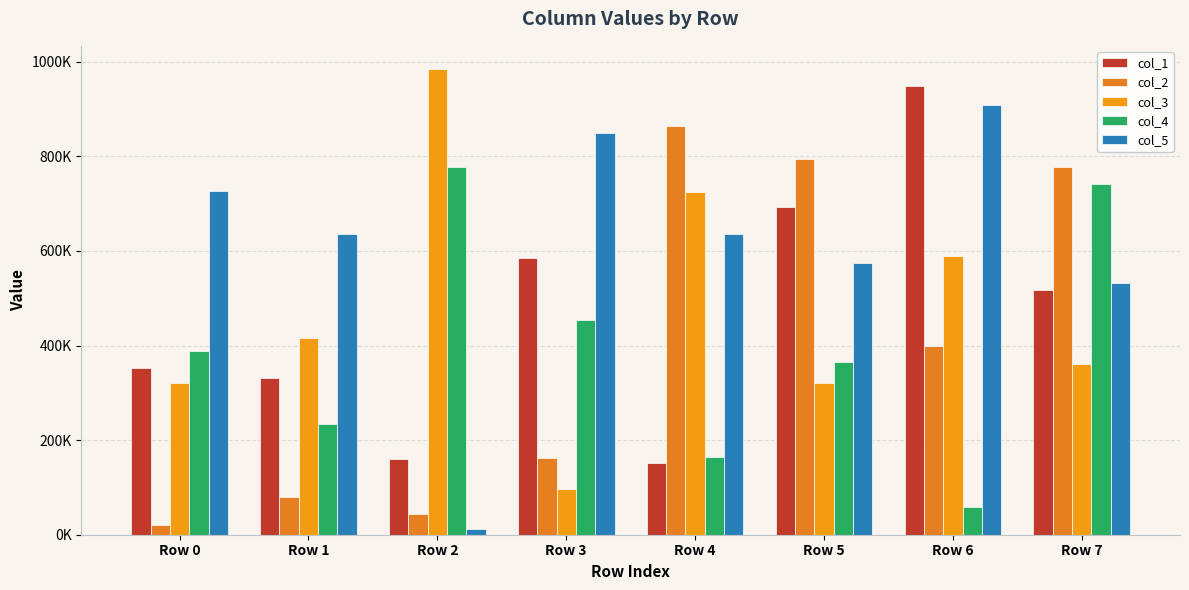

Are the bars grouped side by side (vs. stacked)?

Yes